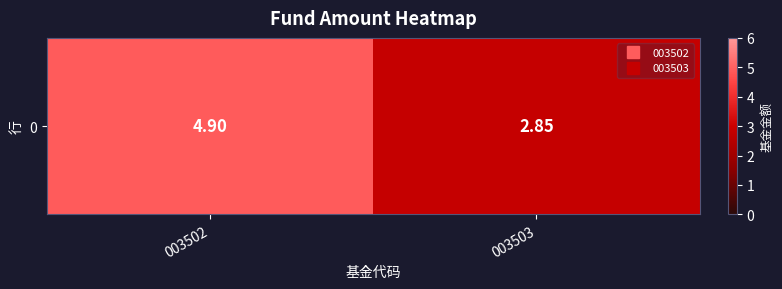

What is the average value?

3.9